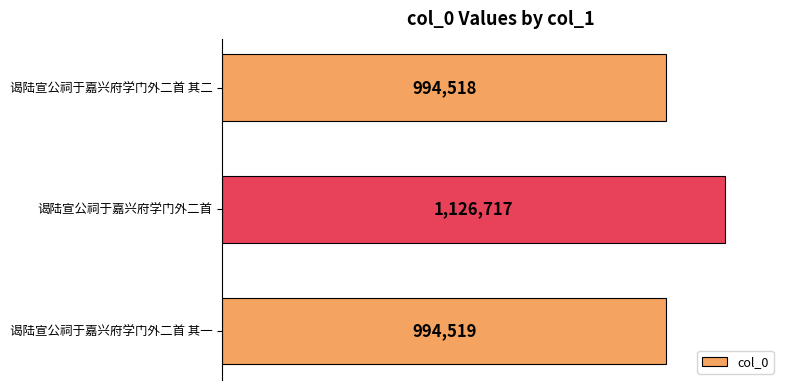

Which category has the highest value across all series?

谒陆宣公祠于嘉兴府学门外二首